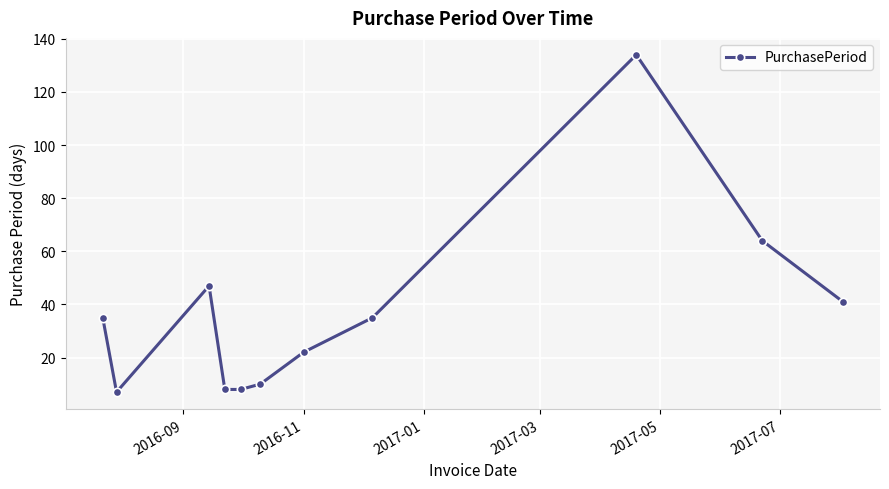

What is the difference between the maximum and minimum values?

127